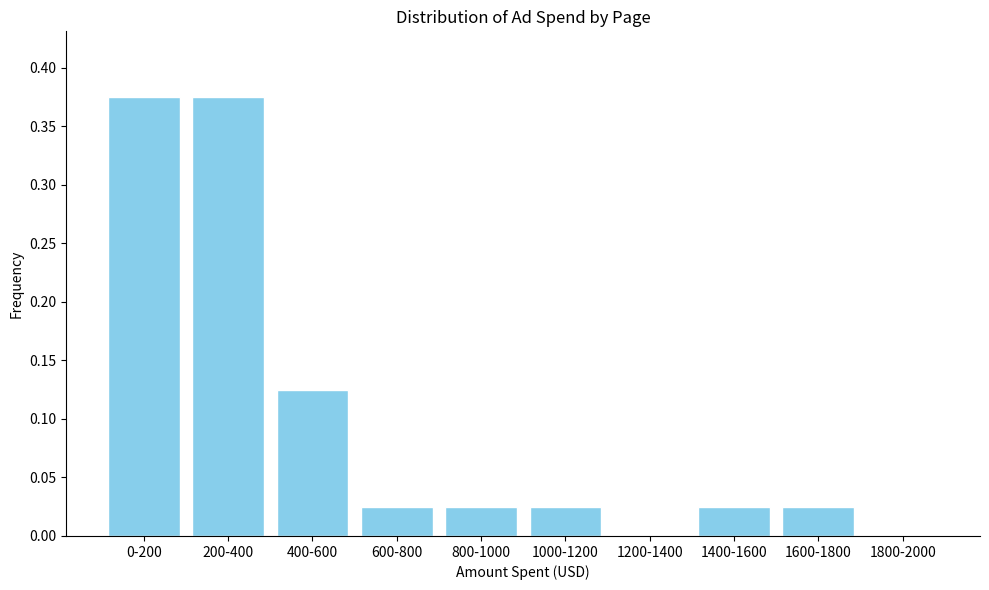

Between 800-1000 and 1800-2000, which is larger?

800-1000